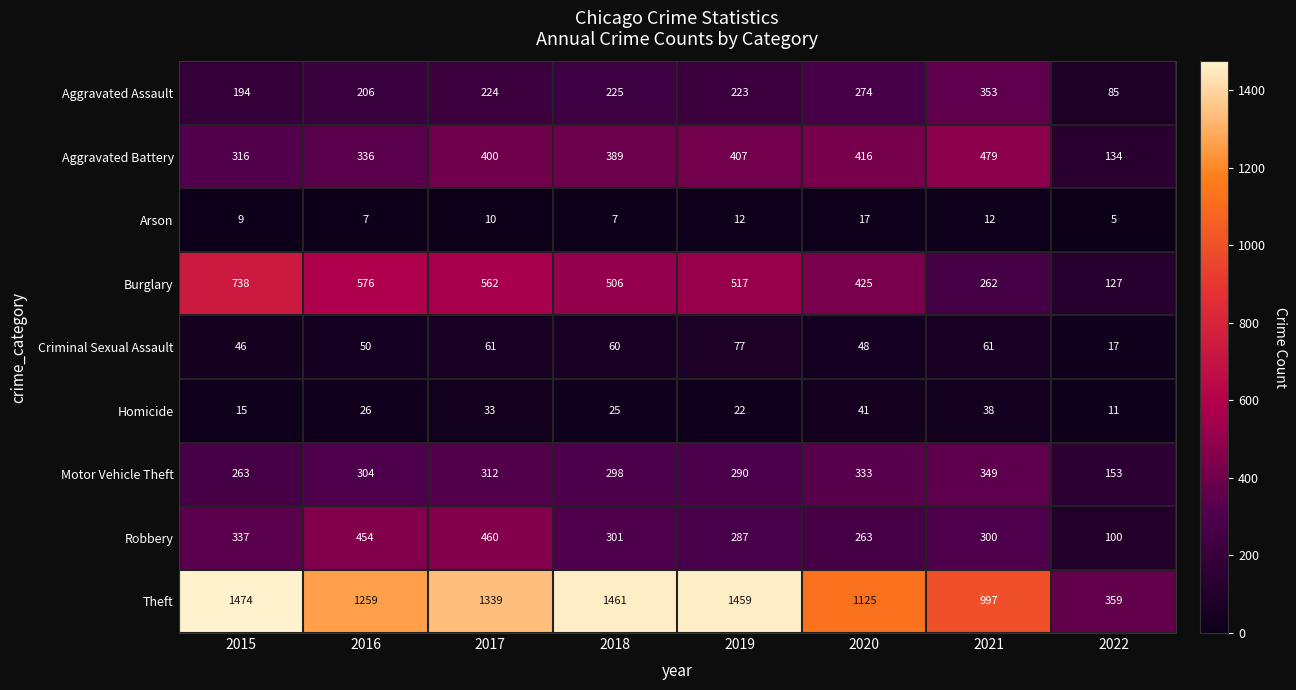

How many data points does each series have?

8